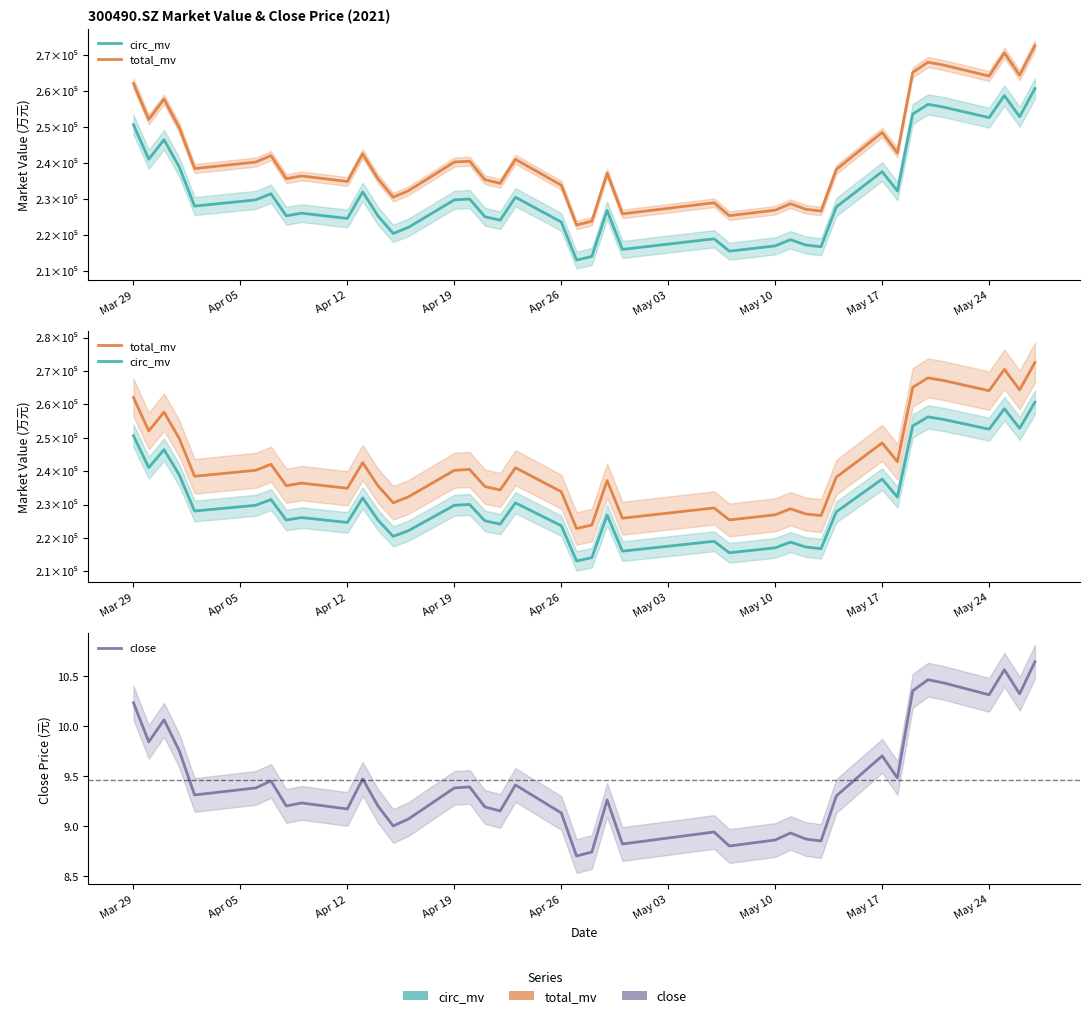

List the series in order of their peak value, highest first.

total_mv, circ_mv, close